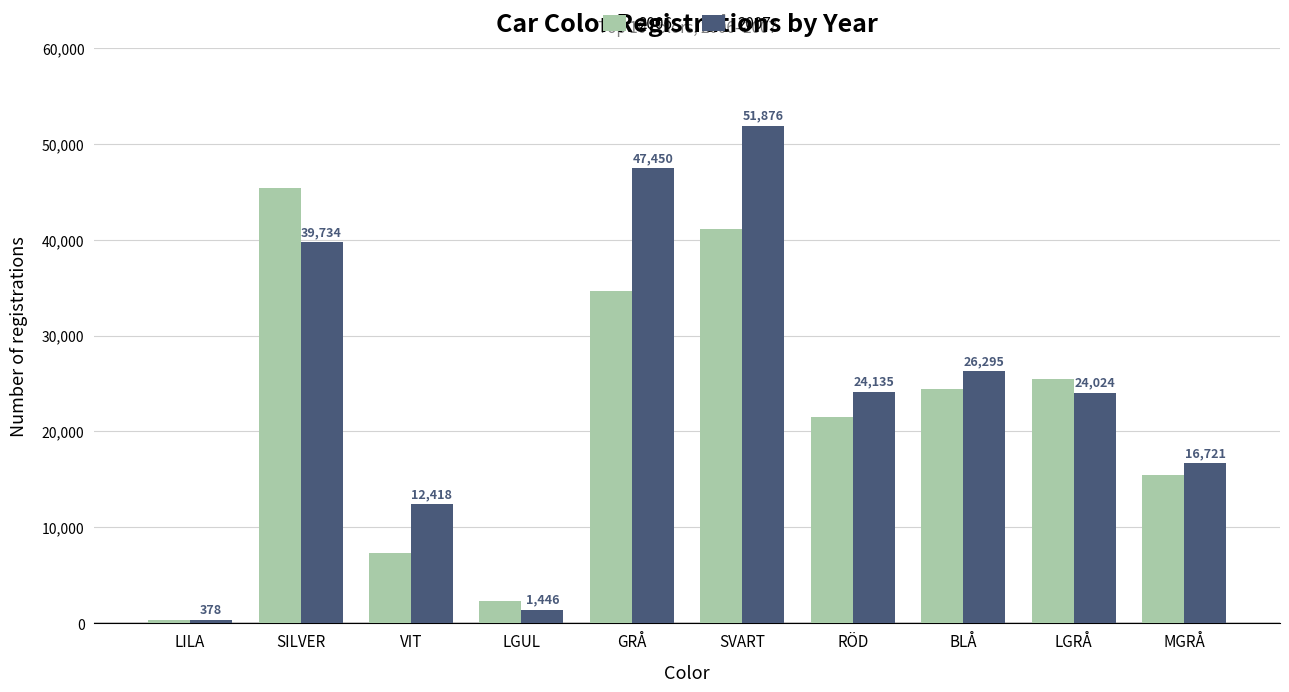

Reading right to left, list all the values displayed in this chart.

2006: 15459	25464	24419	21553	41059	34593	2378	7330	45335	358
2007: 16721	24024	26295	24135	51876	47450	1446	12418	39734	378